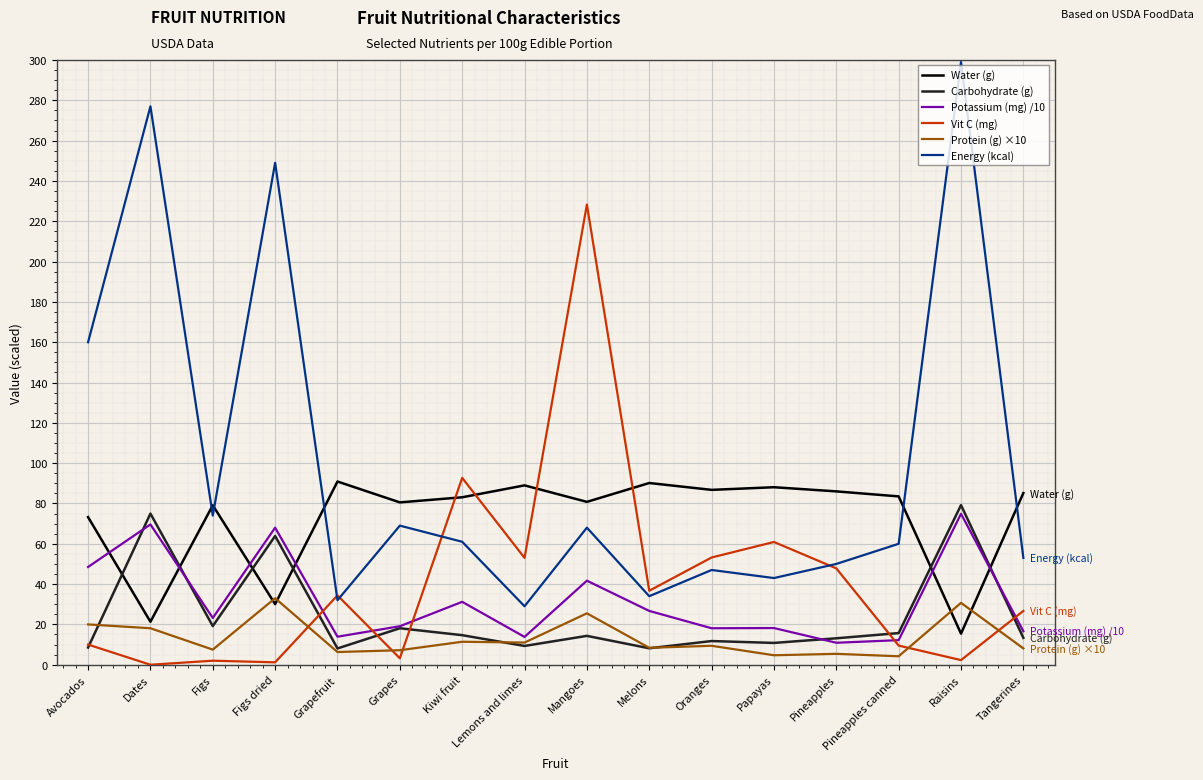

Rank the series at Figs dried from lowest to highest value.

Vit C (mg), Water (g), Protein (g) ×10, Carbohydrate (g), Potassium (mg) /10, Energy (kcal)